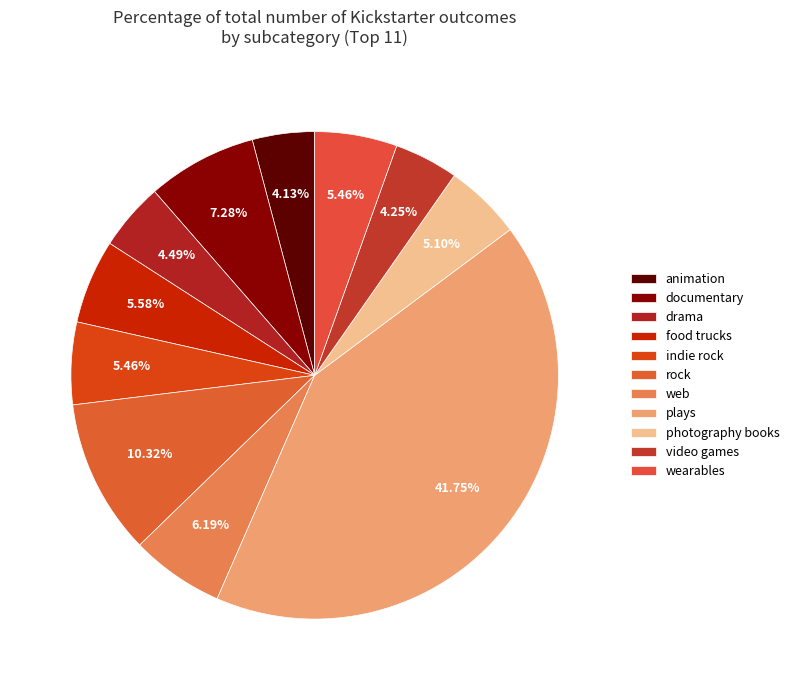

The documentary slice represents 7% of the pie. True or false?

True